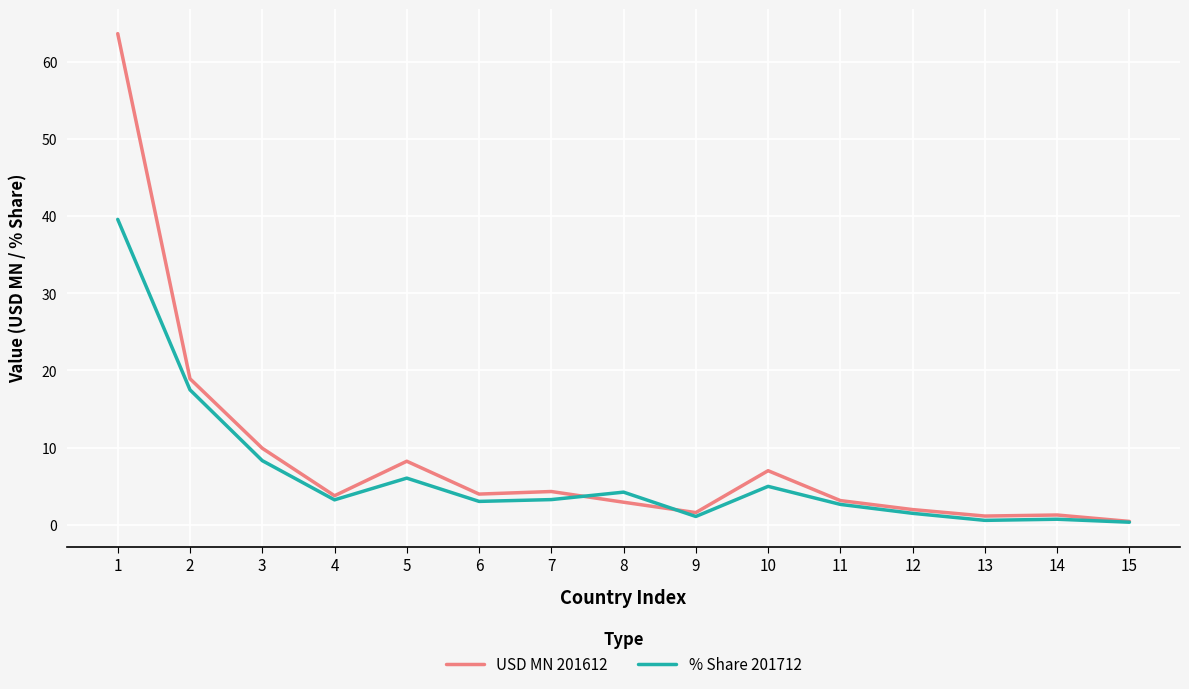

Rank the series by their maximum value, from lowest to highest.

% Share 201712, USD MN 201612